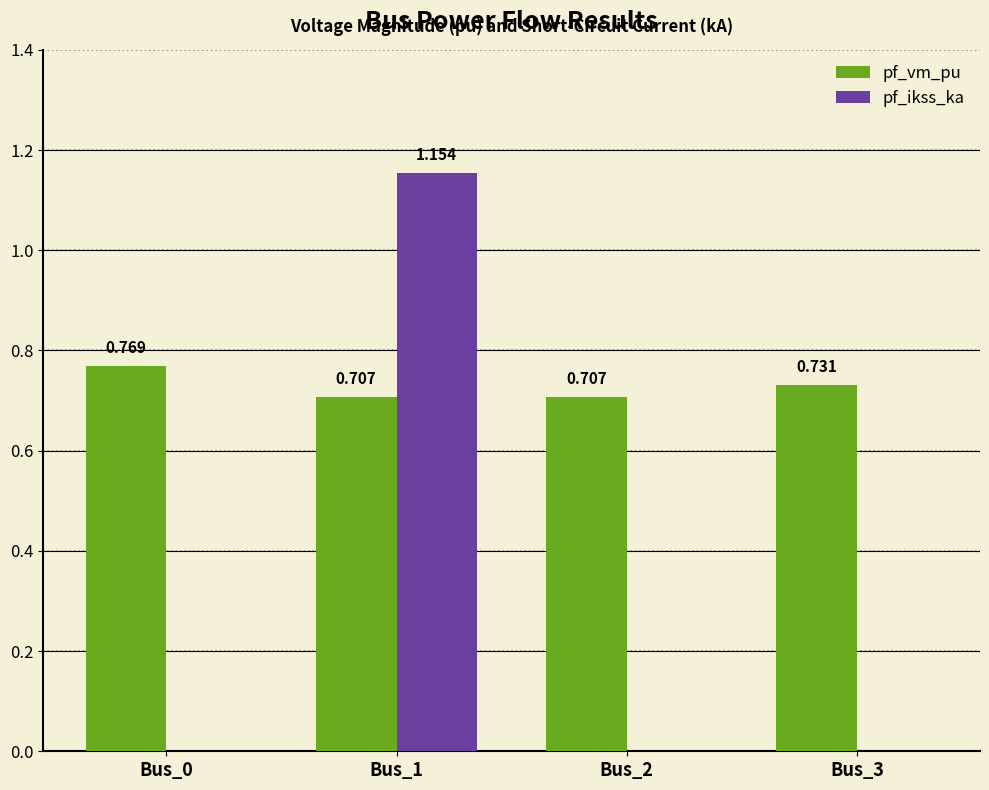

Count the pf_vm_pu values in the range 0 to 1.

4